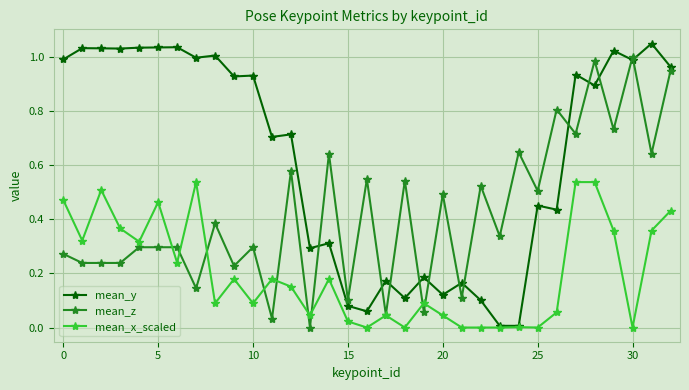

True or false: mean_z and mean_y cross at least once.

True